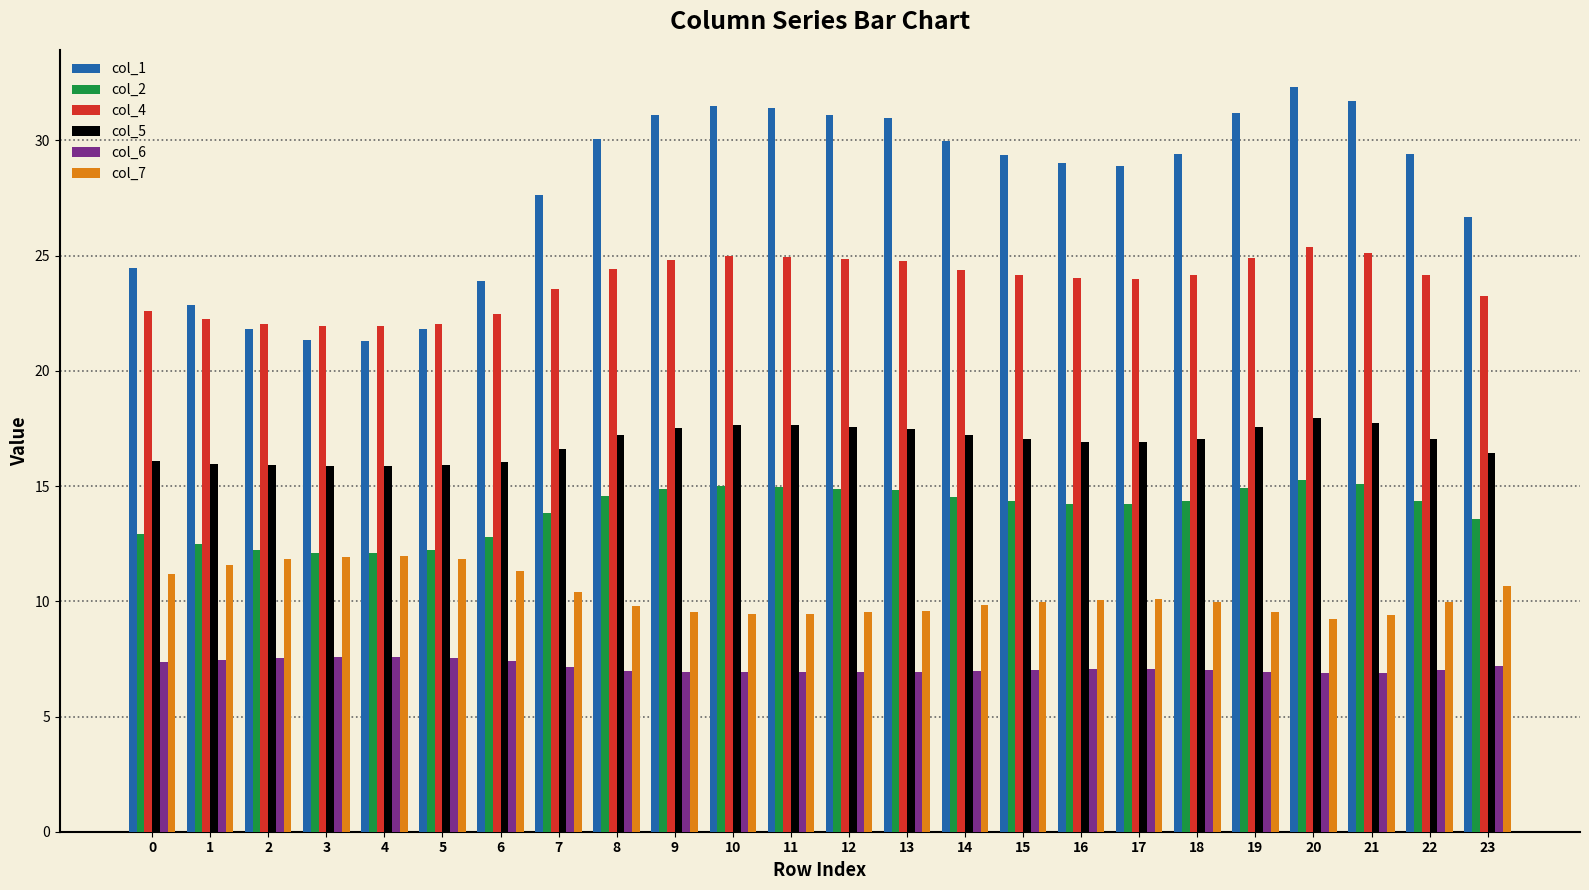

What is the spread (max minus min) of values at 4?

14.4